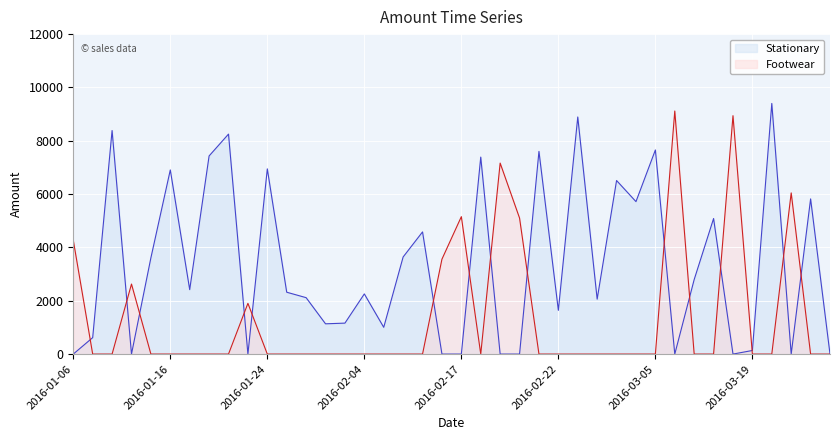

How many lines are shown in the chart?

2